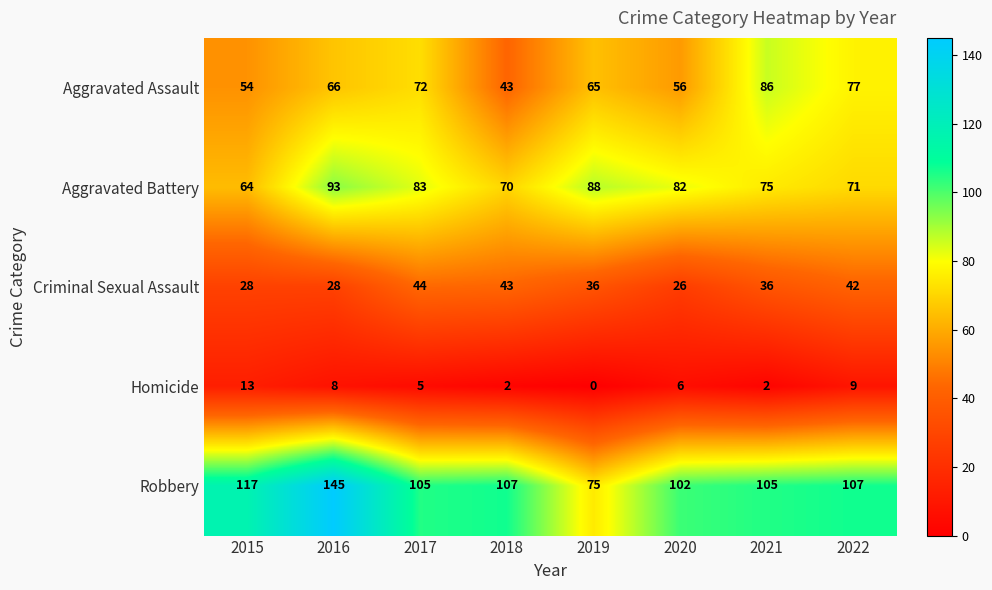

Rank the series at 2016 from highest to lowest value.

Robbery, Aggravated Battery, Aggravated Assault, Criminal Sexual Assault, Homicide